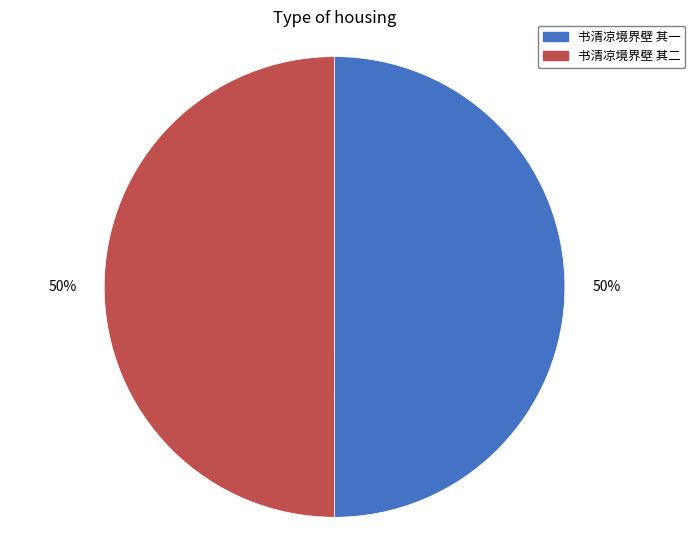

Is the sum of 书清凉境界壁 其二 and 书清凉境界壁 其一 greater than half?

Yes